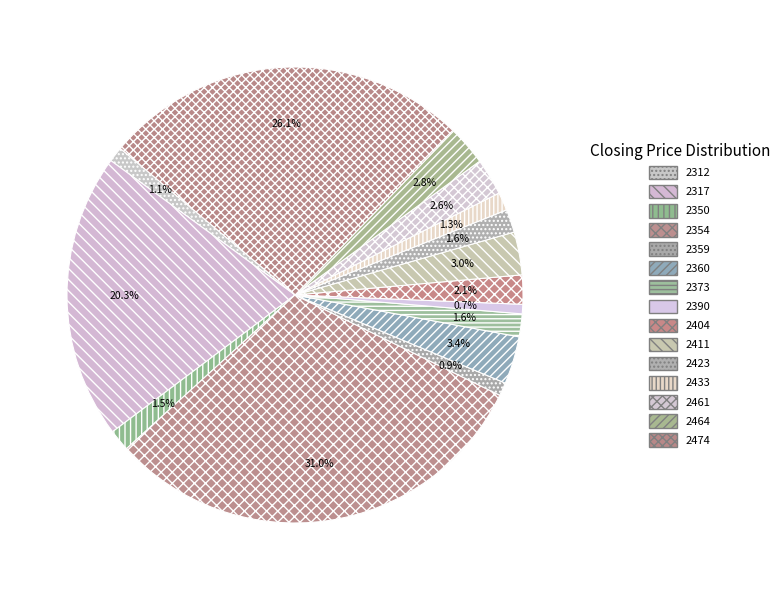

What percentage is NOT represented by 2354?

69.0%